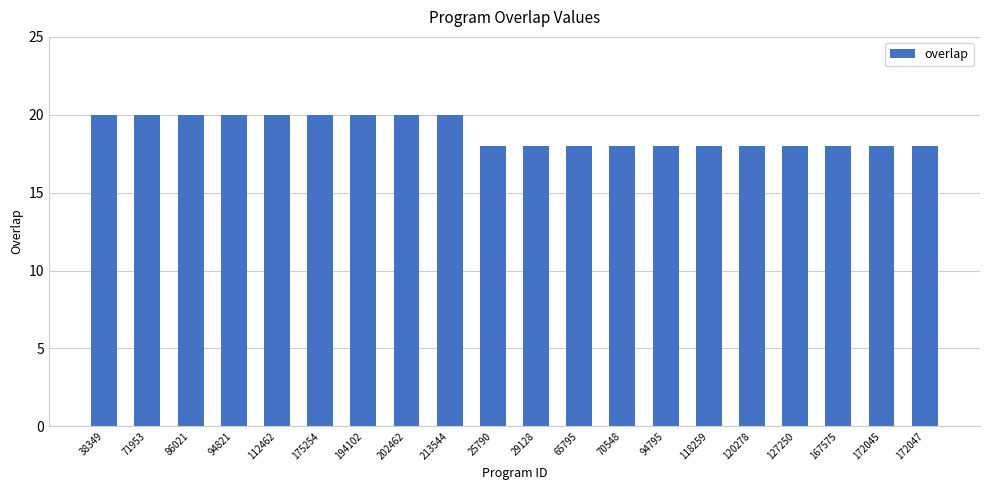

What is the smallest value displayed?

18